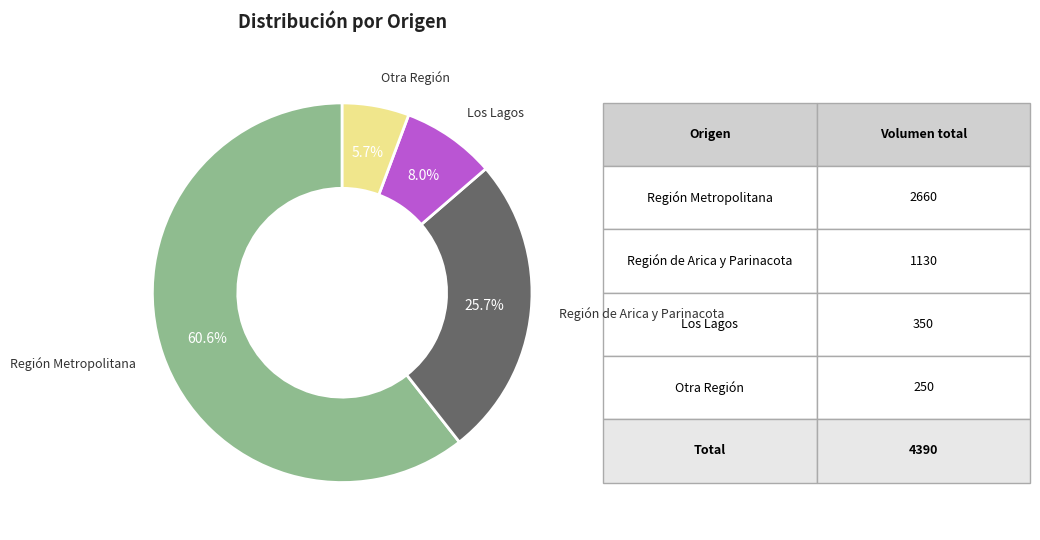

How much of the chart is everything except Región Metropolitana?

39.4%